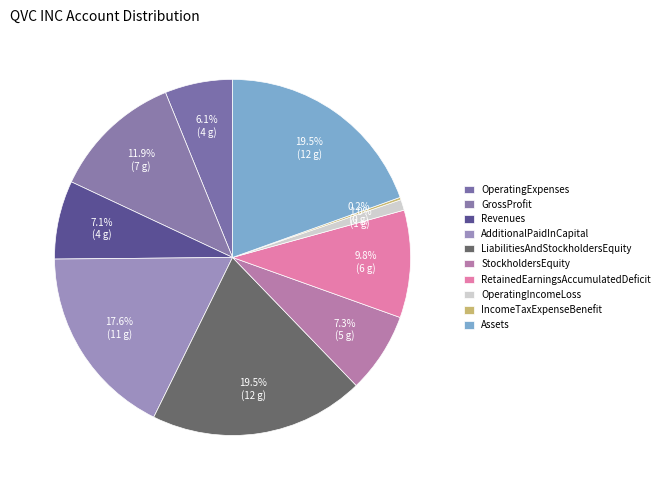

Is there any slice that represents more than half of the pie?

No